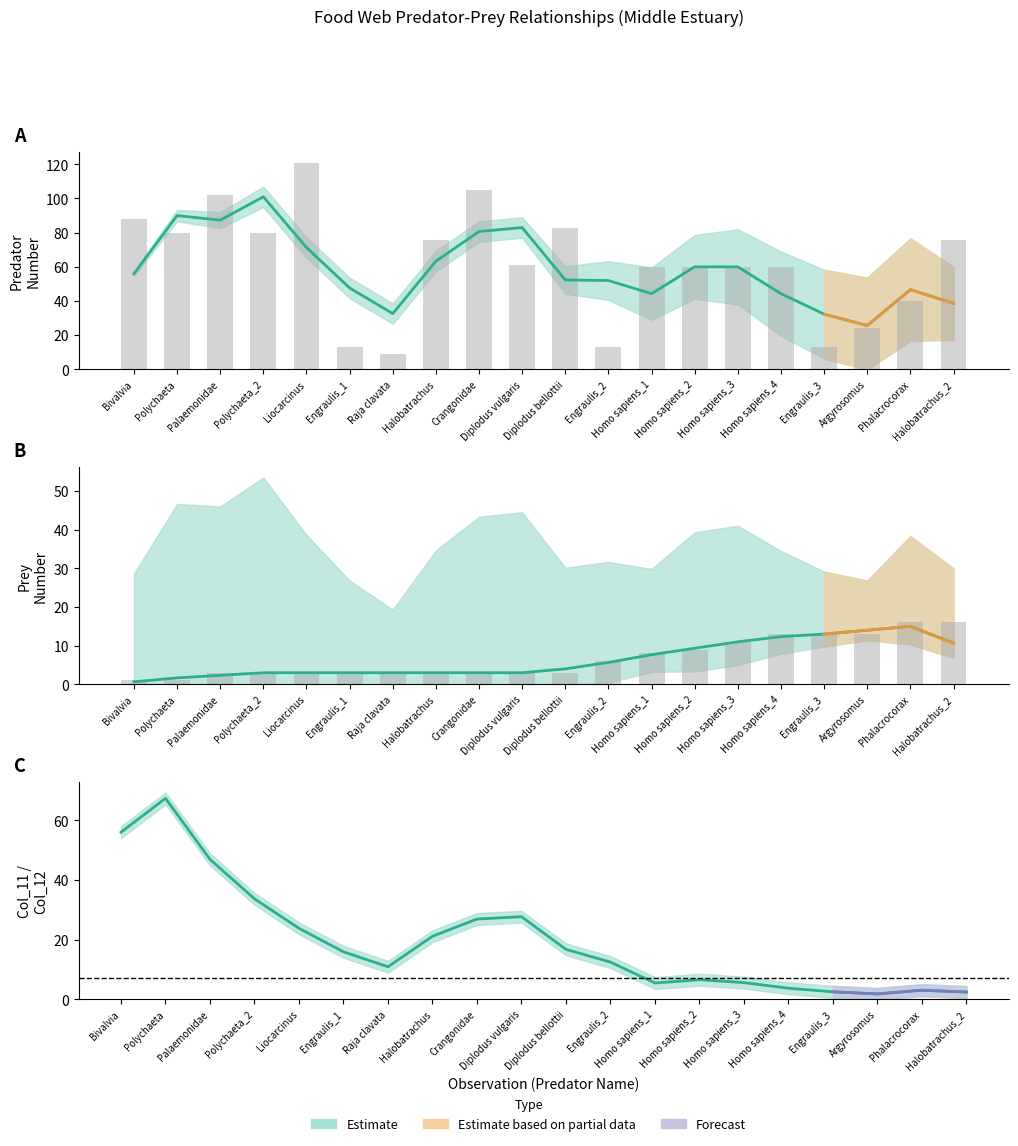

True or false: PreyNum has a value of 9 at Homo sapiens_2.

True